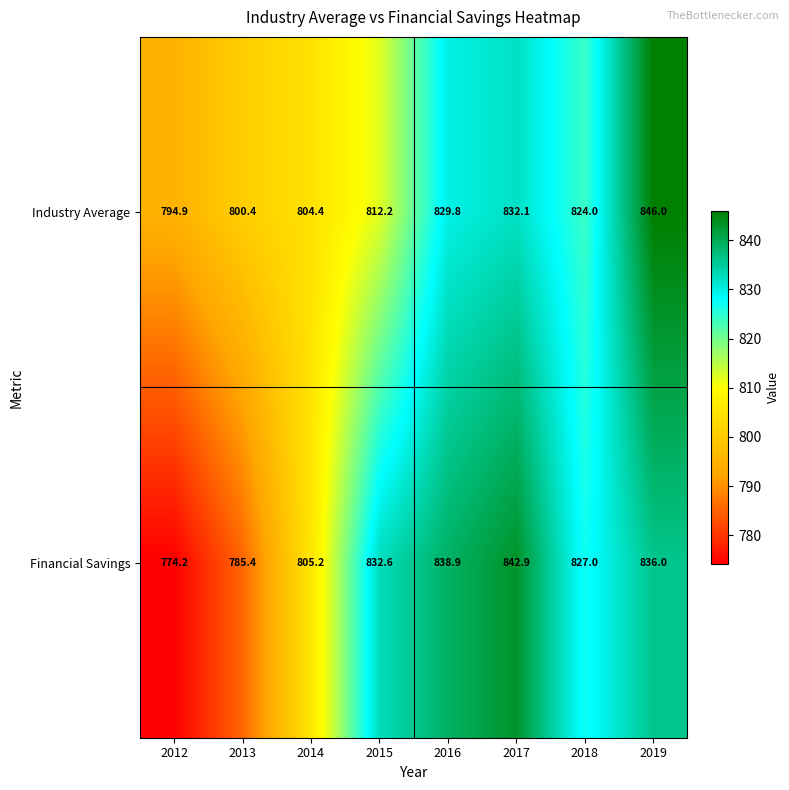

What is the difference between the second highest and minimum values in the Industry Average series?

37.2